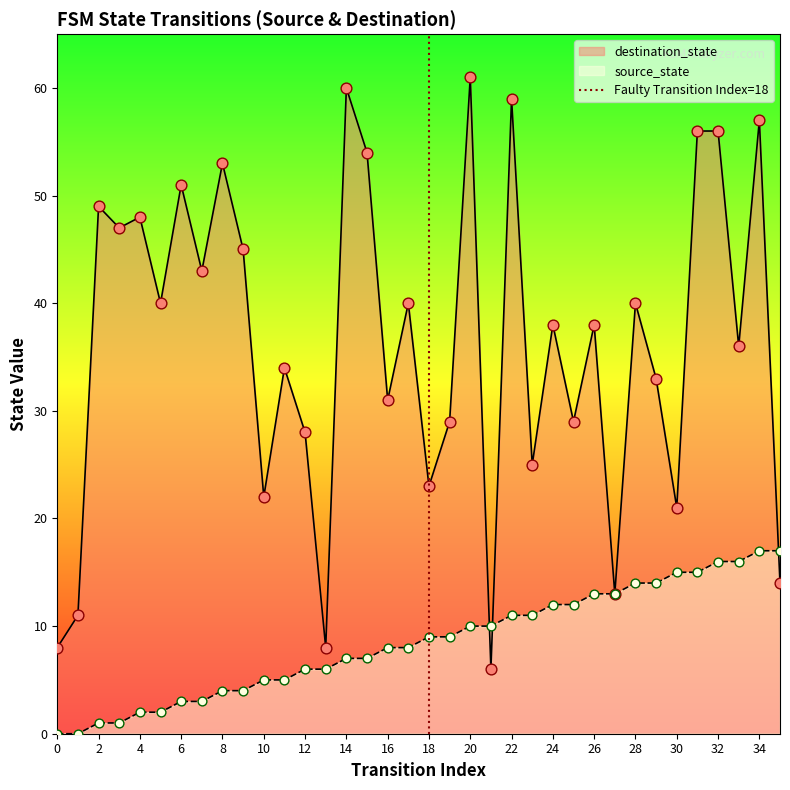

The source_state series shows 12 at 24. True or false?

True